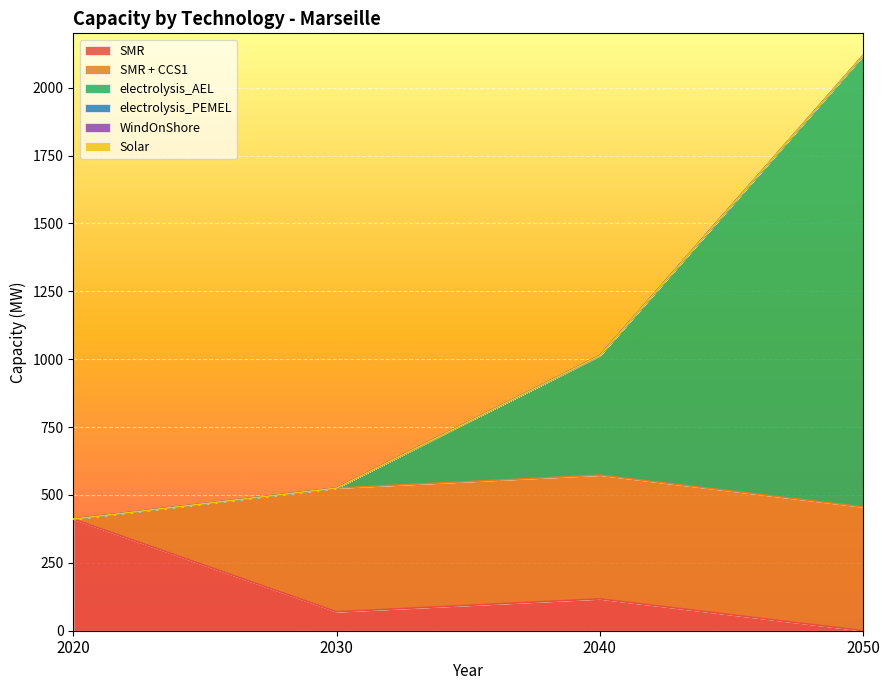

At which label is SMR + CCS1 closest to 227?

2020